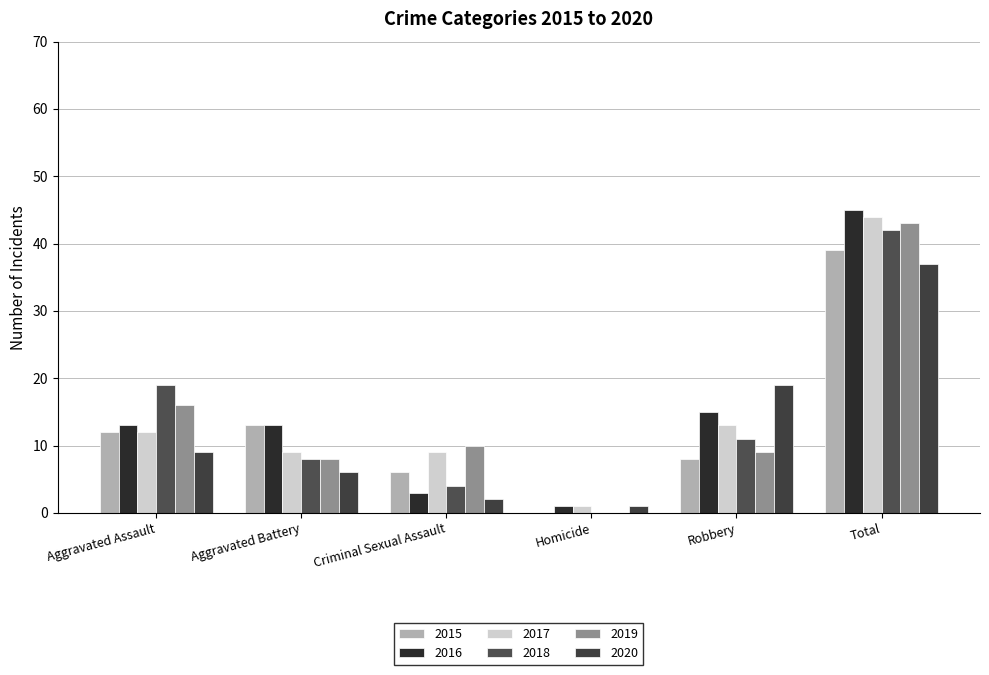

Does the chart contain stacked bars?

No